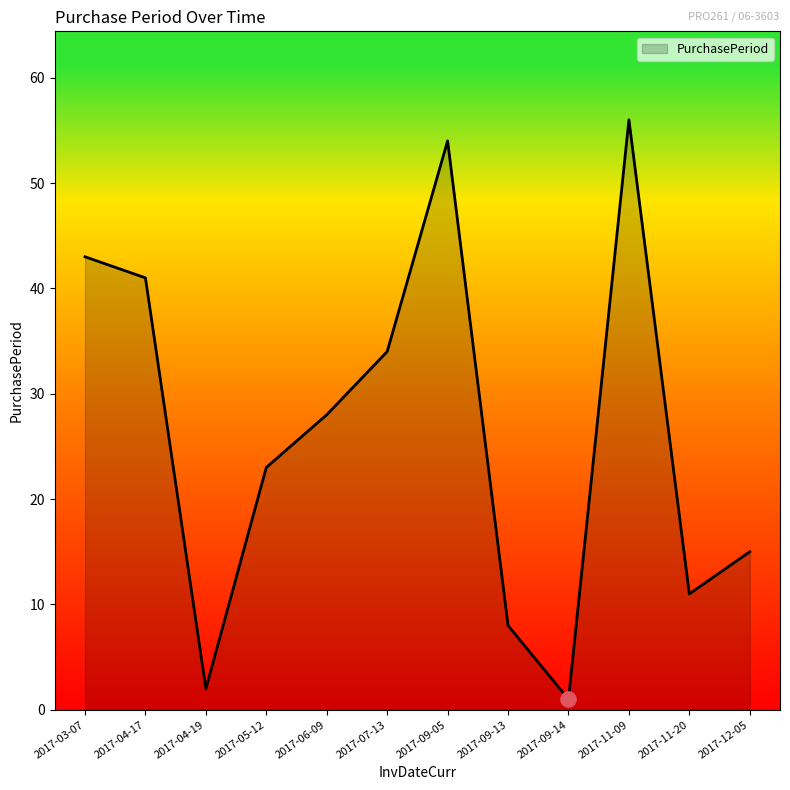

Which has a higher value, 2017-09-14 or 2017-07-13?

2017-07-13